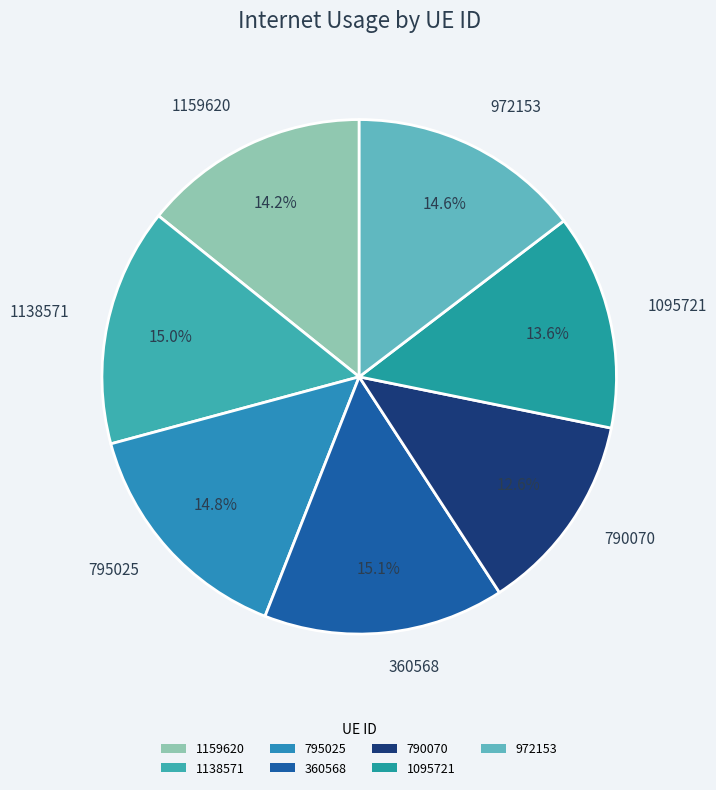

Count the number of slices in the pie.

7